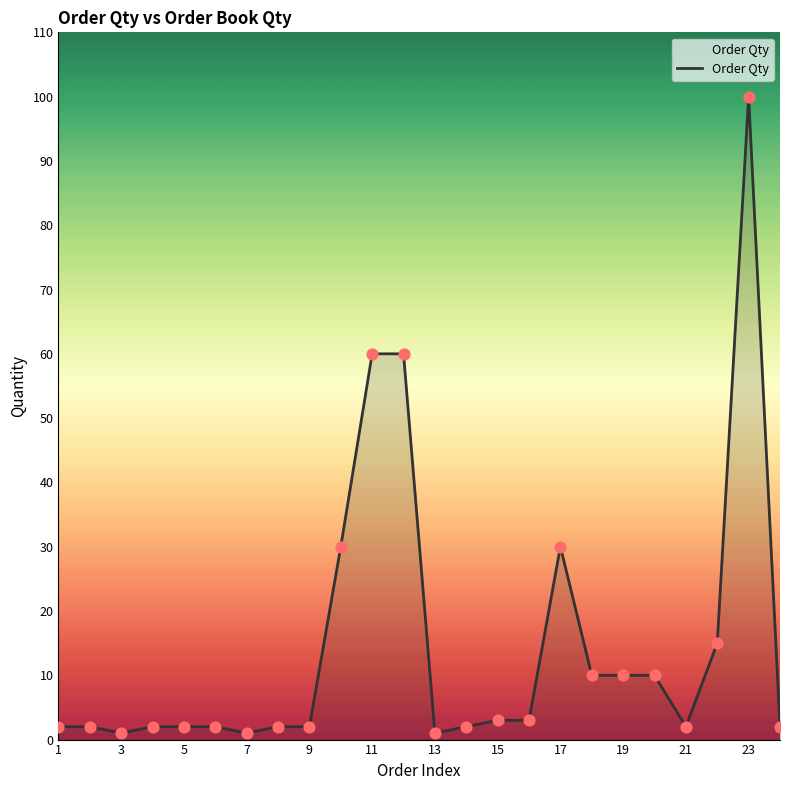

What is the maximum value shown in the chart?

100